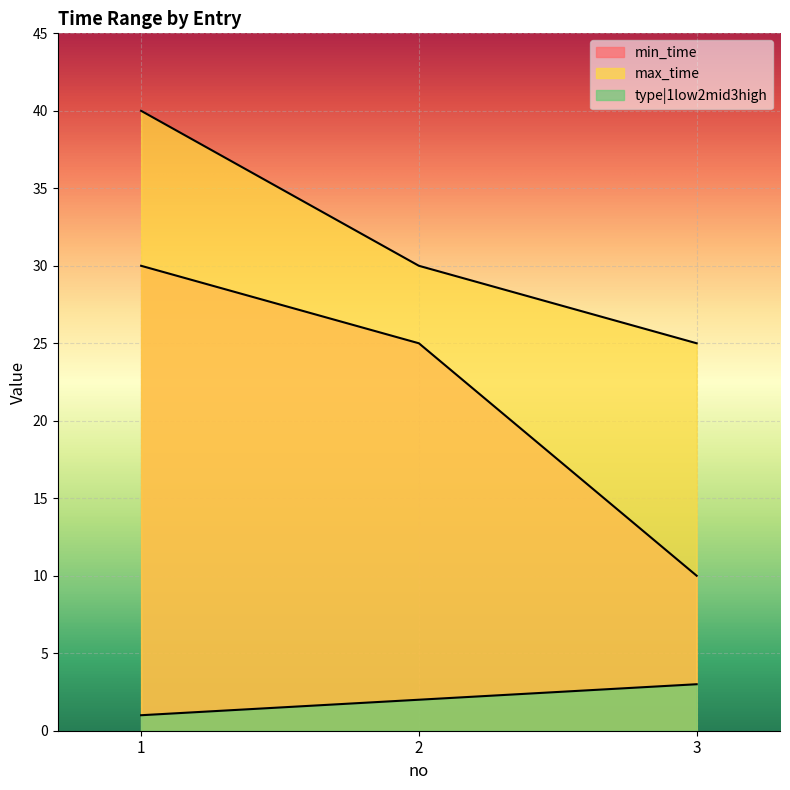

Which series has the largest range (max minus min)?

min_time